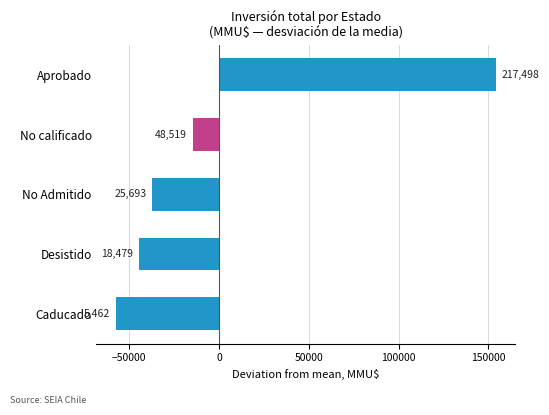

How many bars are there in total?

5